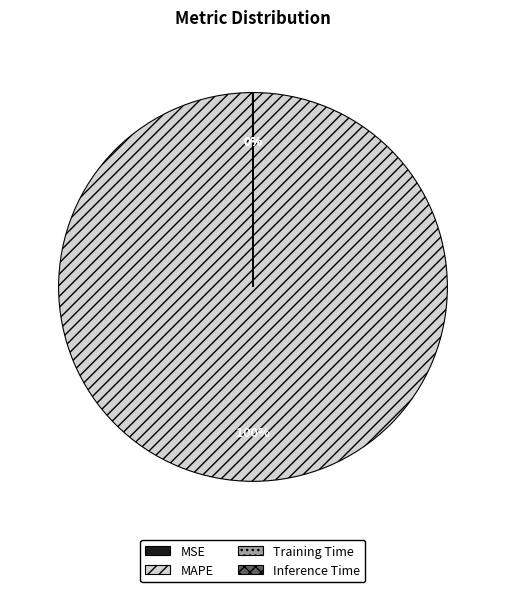

To the nearest percent, what is the average slice percentage?

25%